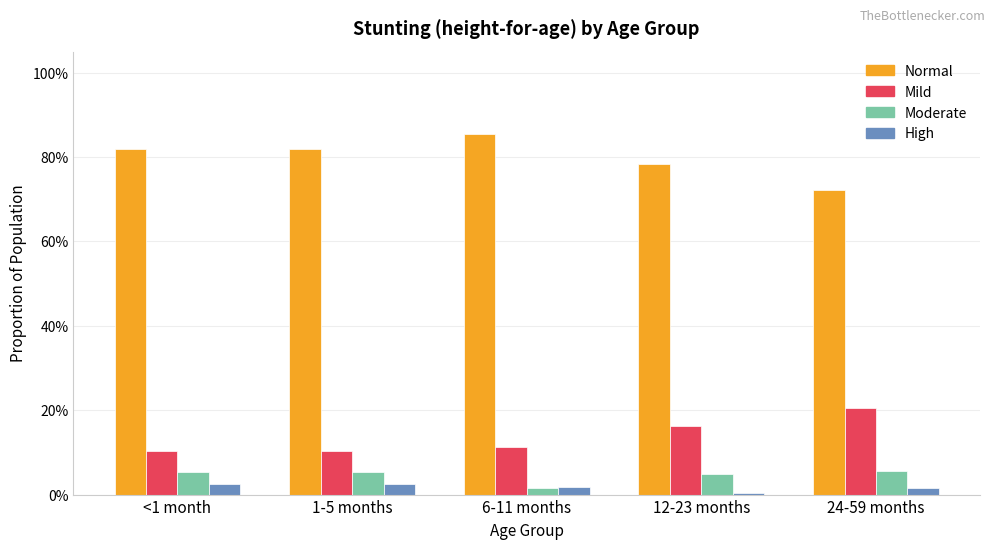

Reading right to left, transcribe all the data shown in this chart.

Normal: 24-59 months=0.7	12-23 months=0.8	6-11 months=0.9	1-5 months=0.8	<1 month=0.8
Mild: 24-59 months=0.2	12-23 months=0.2	6-11 months=0.1	1-5 months=0.1	<1 month=0.1
Moderate: 24-59 months=0.1	12-23 months=0.0	6-11 months=0.0	1-5 months=0.1	<1 month=0.1
High: 24-59 months=0.0	12-23 months=0.0	6-11 months=0.0	1-5 months=0.0	<1 month=0.0